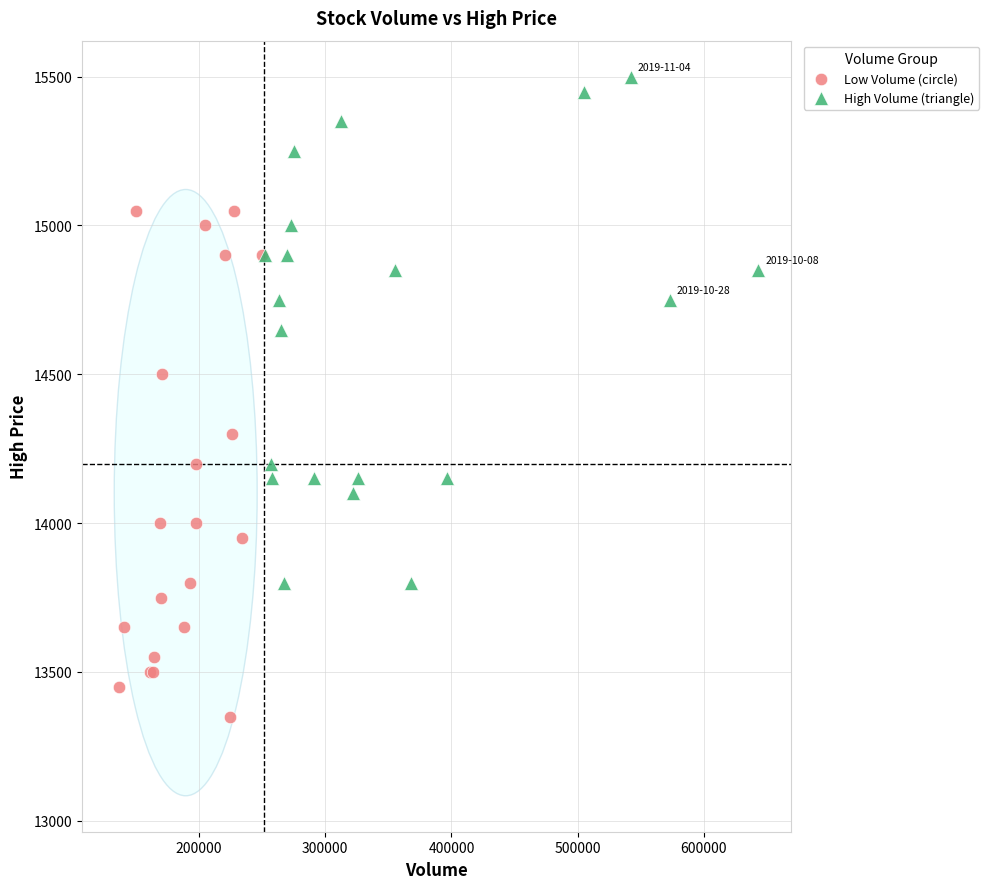

Which series reaches the minimum Y coordinate?

Low Volume (circle)